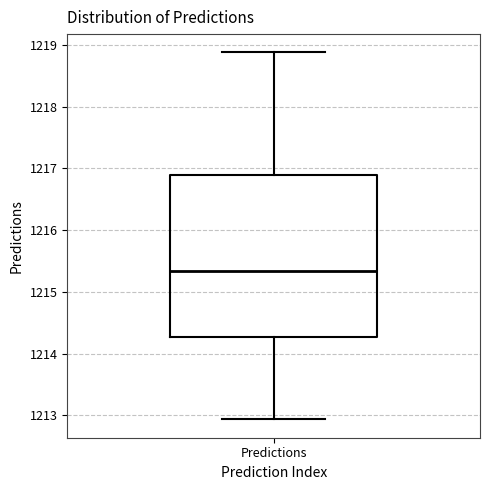

Where is the upper edge of the box for Predictions on the y-axis? The values are not printed on the chart, so give them approximately, as read against the axis.

1216.9